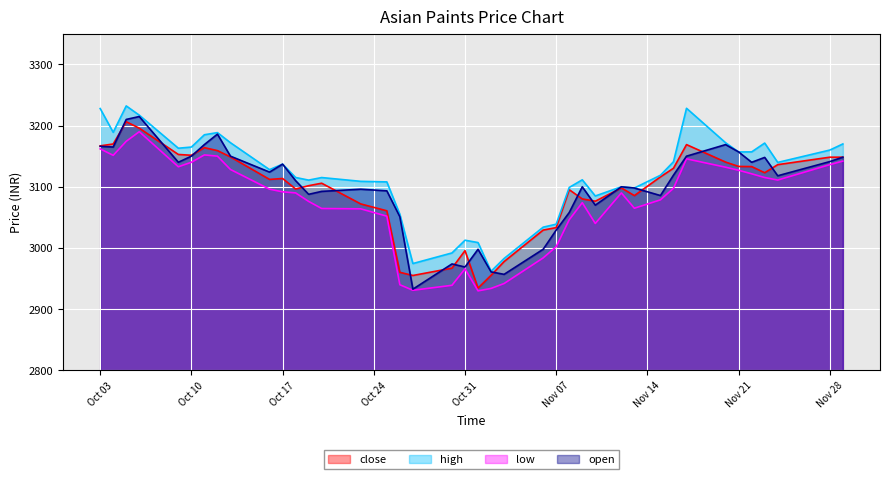

What is the difference between the second highest and second lowest values in the high series?

253.6